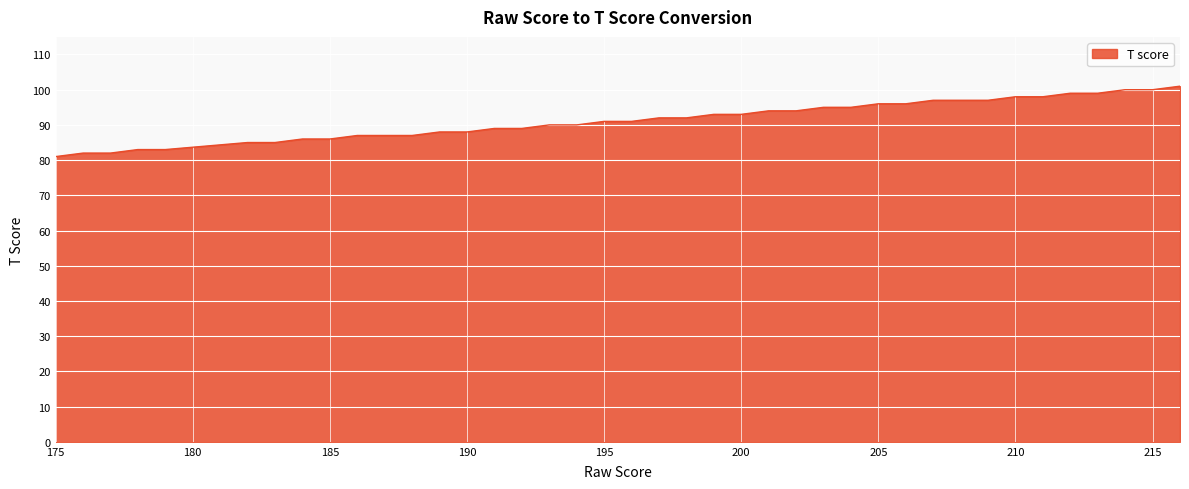

What is the greatest value displayed?

101